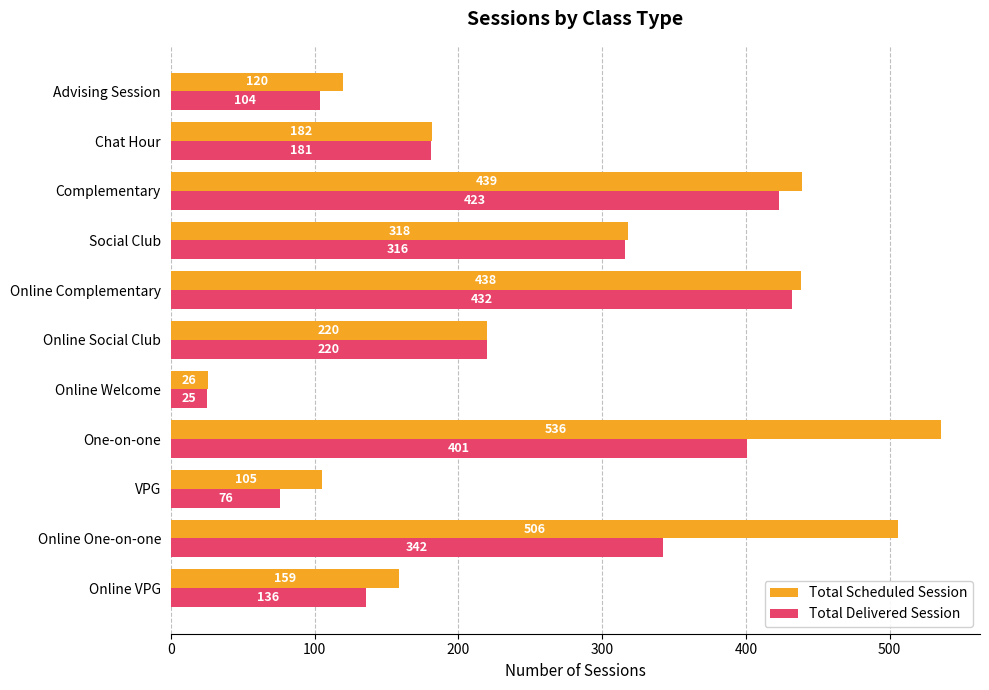

Which series has the widest spread of values?

Total Scheduled Session